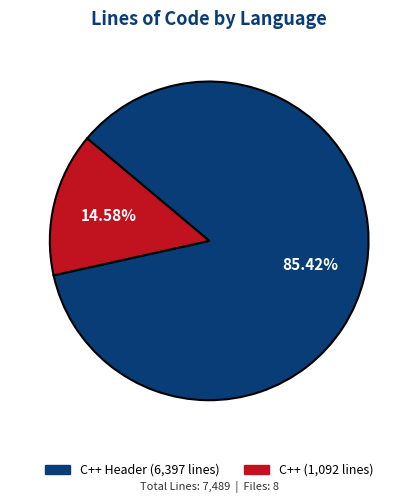

Is there any slice that represents more than half of the pie?

Yes